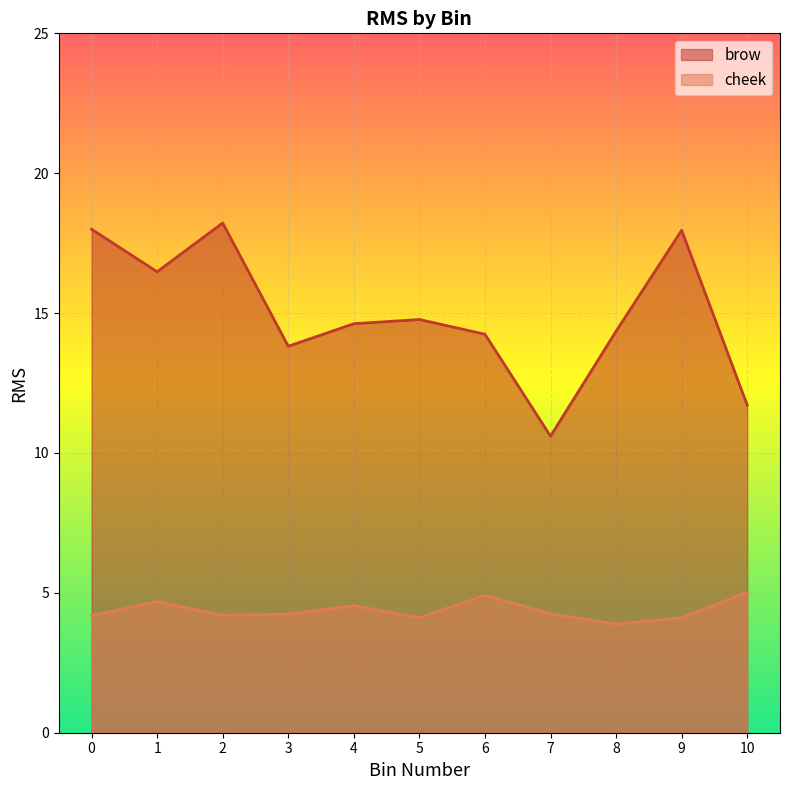

How many values in the cheek series exceed 4?

10